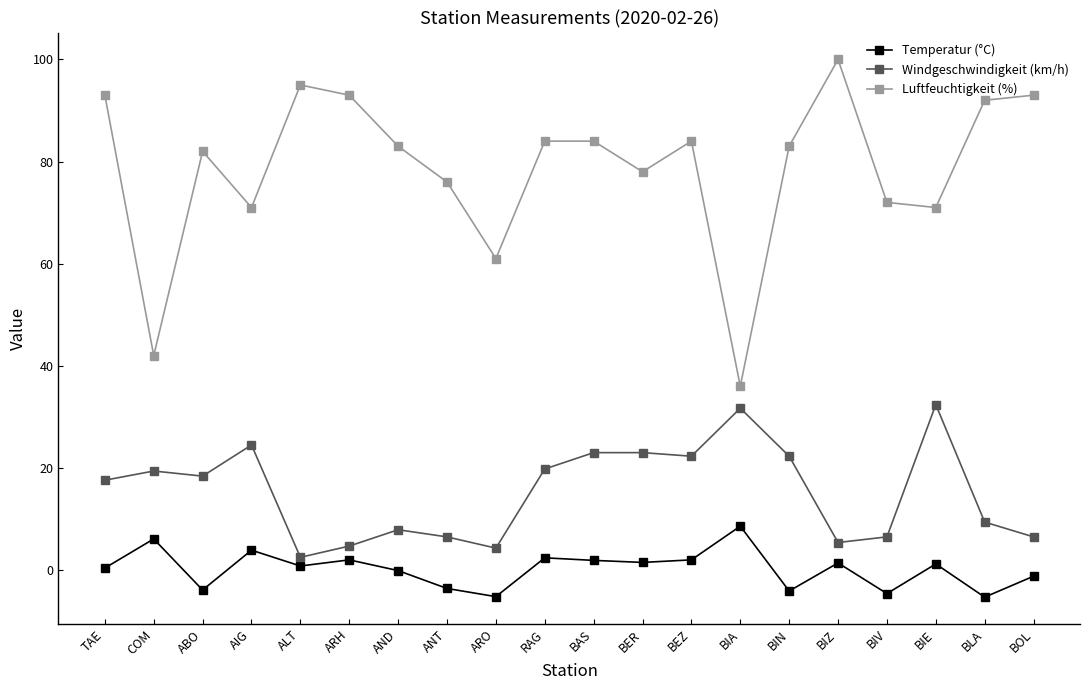

How many categories are shown in the chart?

20